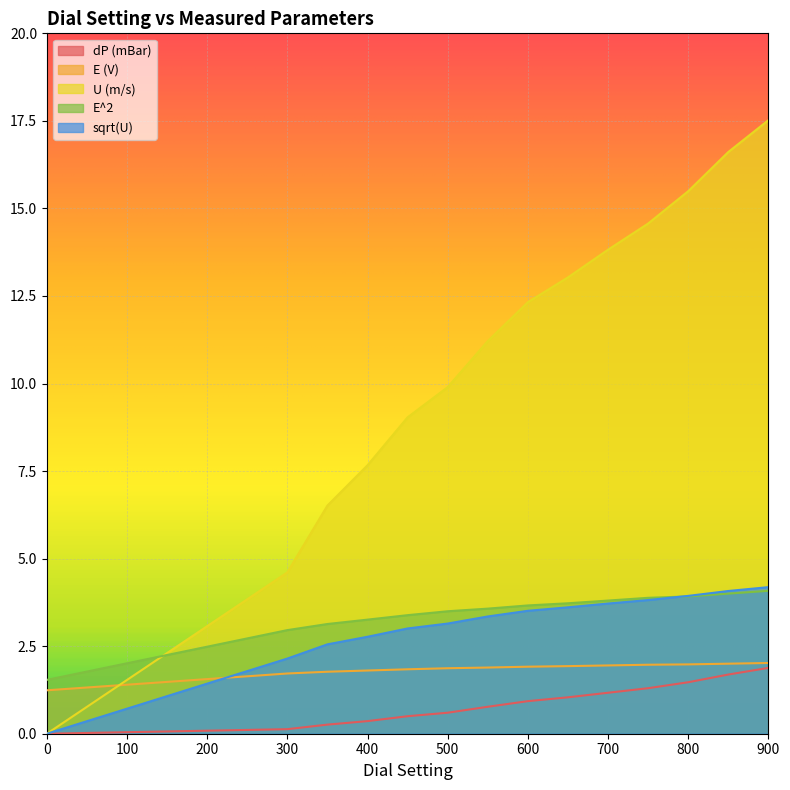

What value does the sqrt(U) series have at 900?

4.2